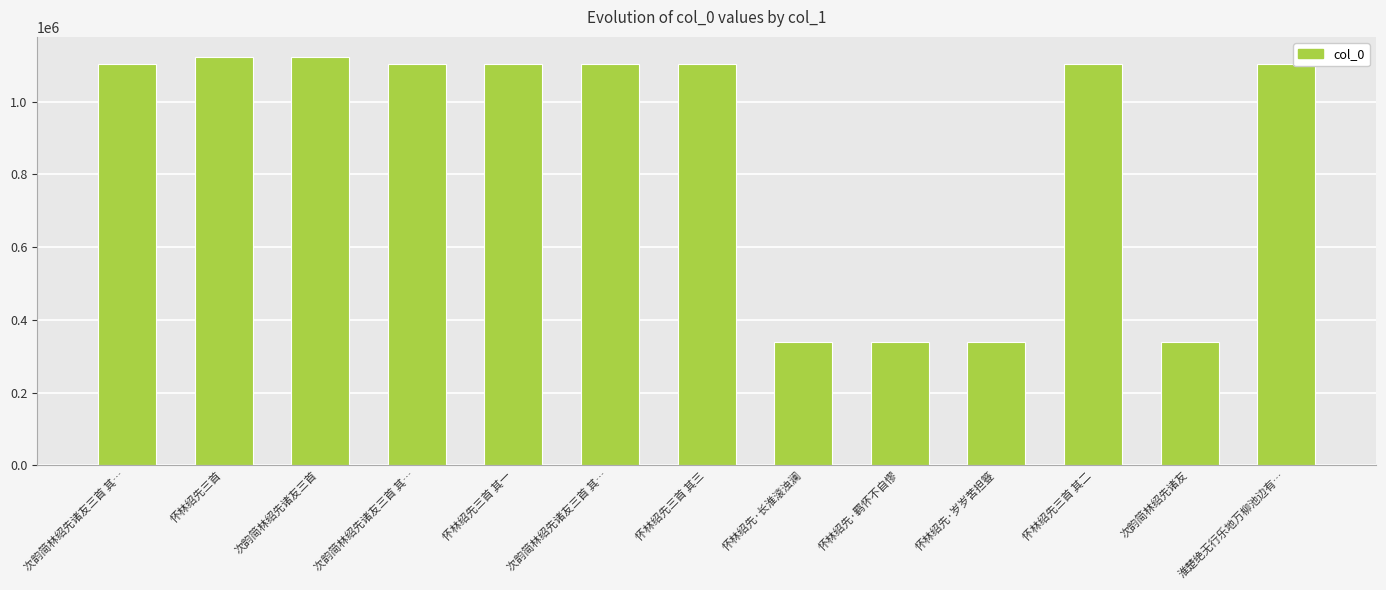

List the labels in order of value, largest first.

次韵简林绍先诸友三首, 怀林绍先三首, 怀林绍先三首 其三, 怀林绍先三首 其二, 怀林绍先三首 其一, 淮楚绝无行乐地万柳池边有…, 次韵简林绍先诸友三首 其…, 次韵简林绍先诸友三首 其…, 次韵简林绍先诸友三首 其…, 次韵简林绍先诸友, 怀林绍先·岁岁苦担簦, 怀林绍先·羁怀不自憀, 怀林绍先·长淮滚浊澜